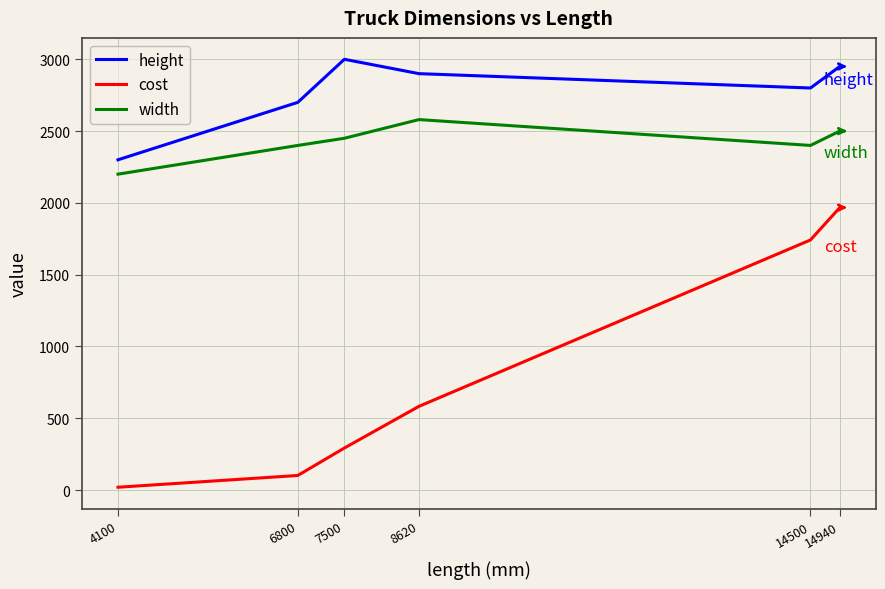

True or false: cost and width intersect in this chart.

False